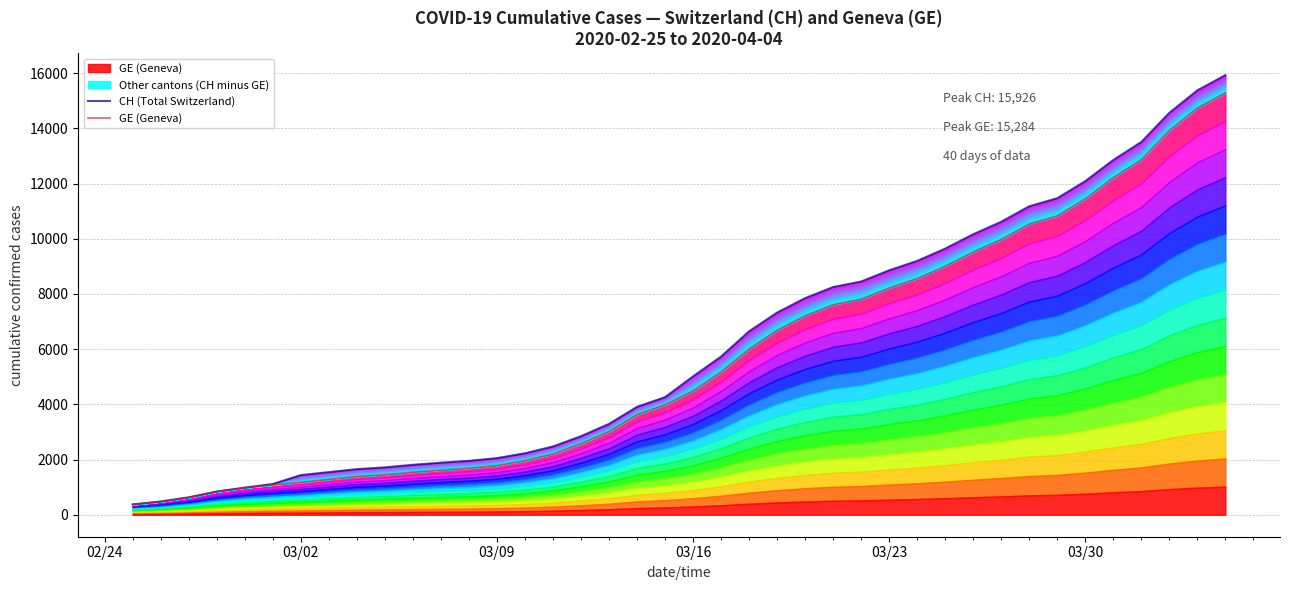

What is the sum of all GE (Geneva) values?

225656